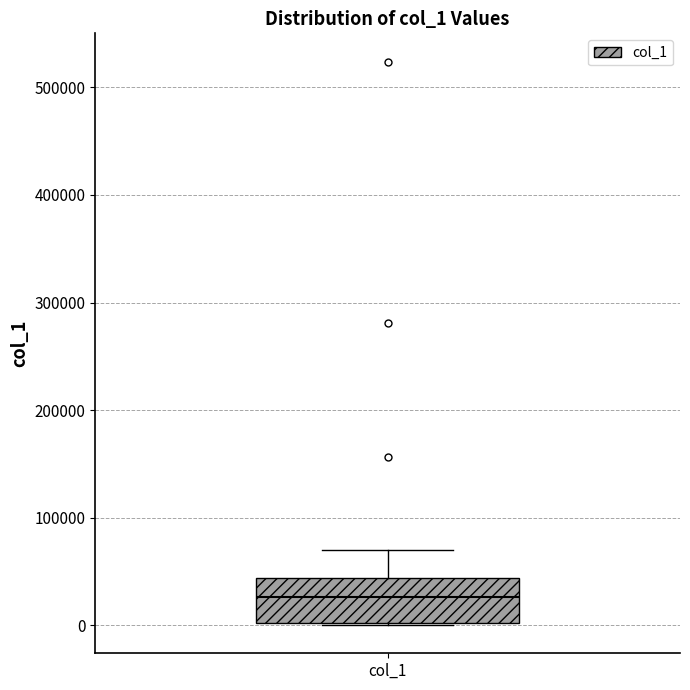

Read this box plot against the y-axis: the position of the median line, the range covered by the box, and the ends of both whiskers. The values are not printed on the chart, so give them approximately, as read against the axis.

median 30000, box 0 to 40000, whiskers 0 to 70000